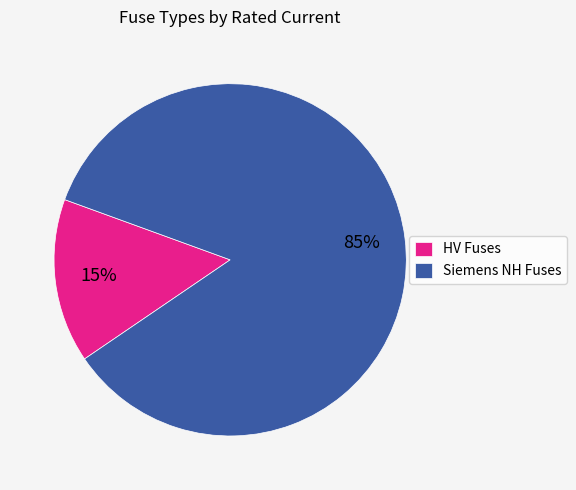

Rank the categories by value from highest to lowest.

Siemens NH Fuses, HV Fuses